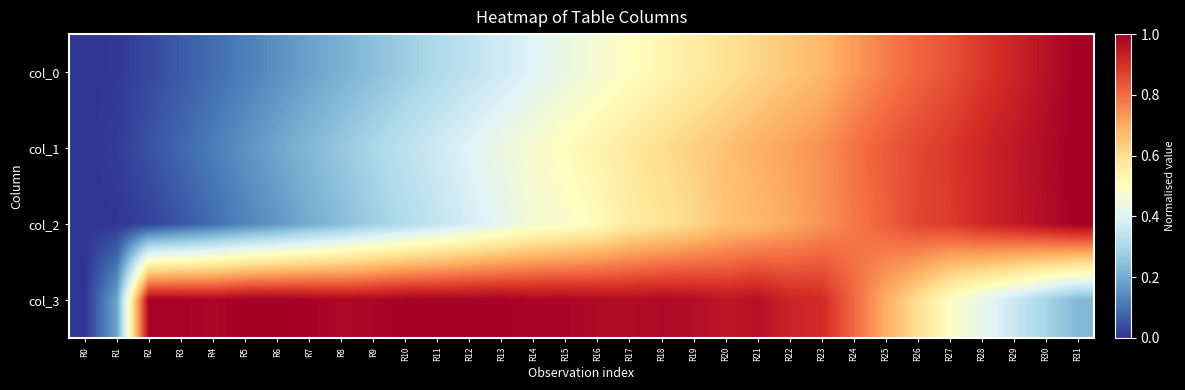

How many series are shown in this chart?

4